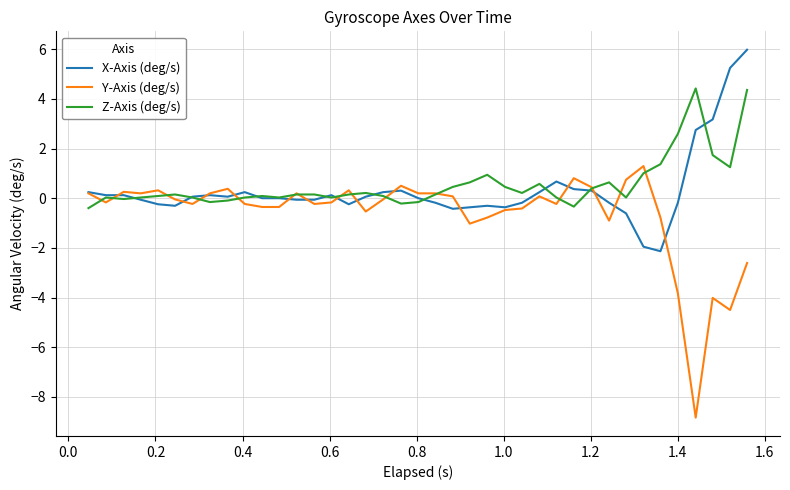

Which series has the largest range (max minus min)?

Y-Axis (deg/s)